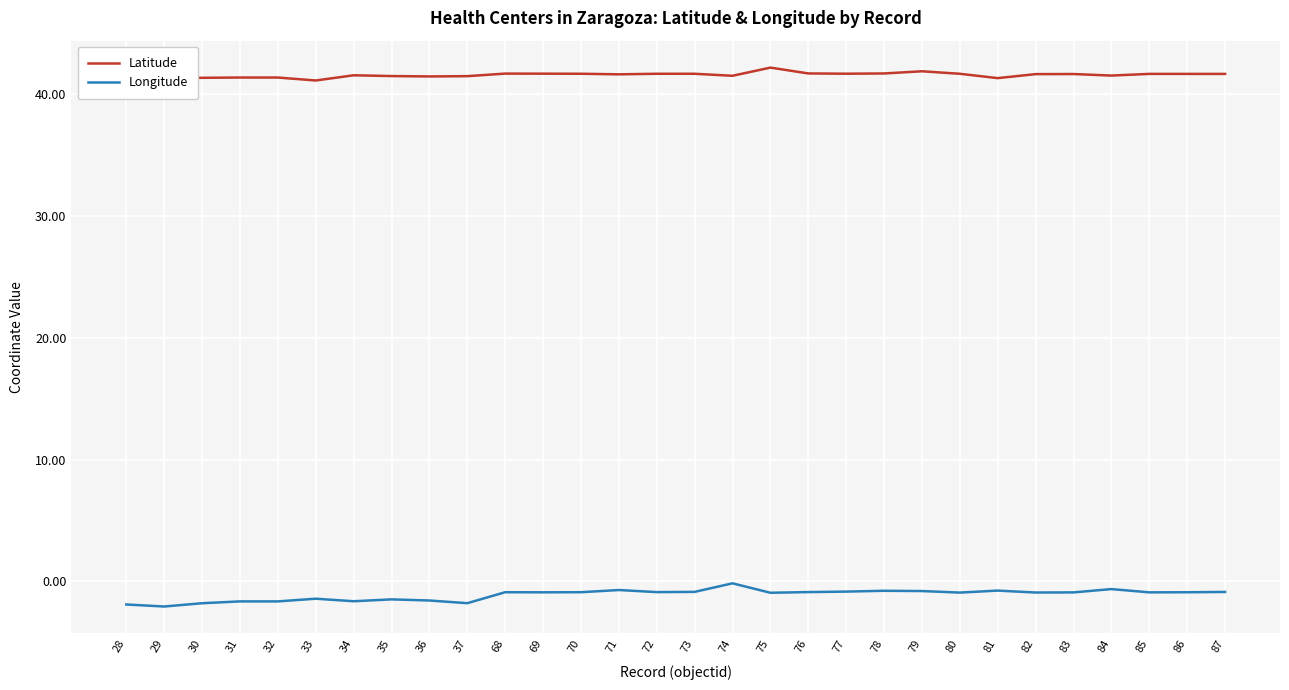

What is the difference between the maximum and minimum values in the Latitude series?

1.1